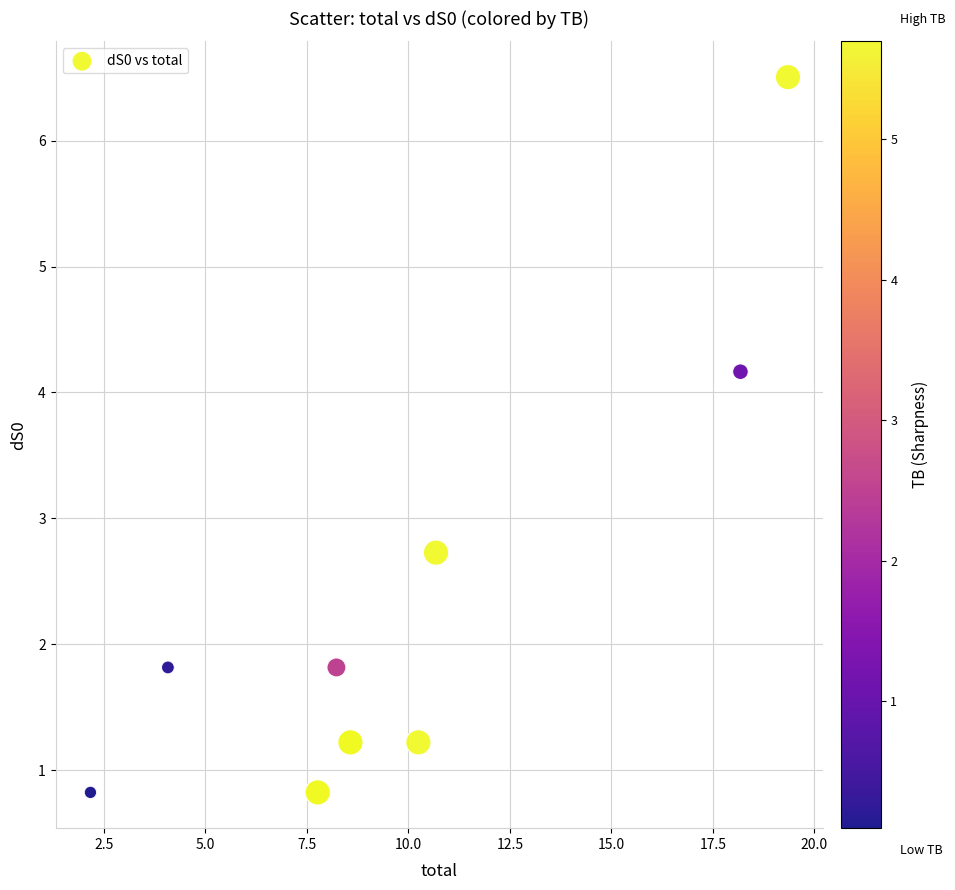

What Y value in the scatter plot is closest to 3?

2.7